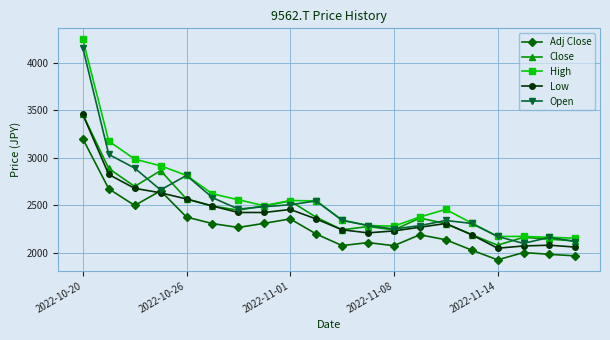

True or false: Adj Close and High cross at least once.

False